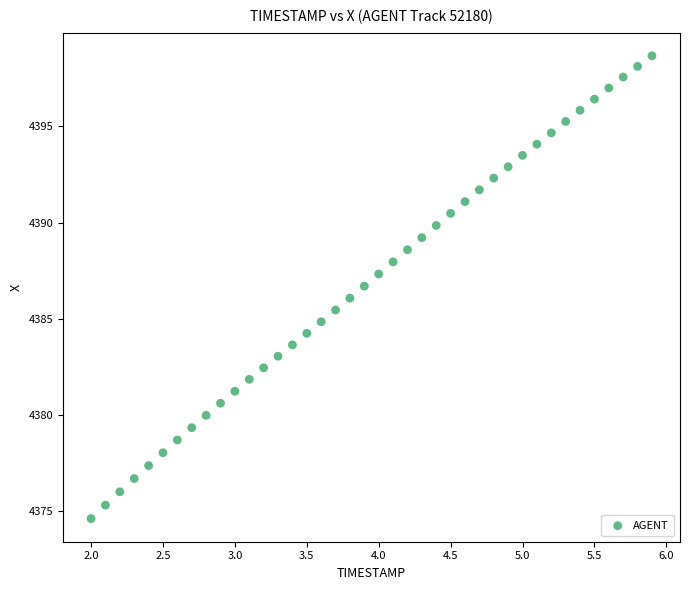

What is the range of Y values (max minus min)?

24.0